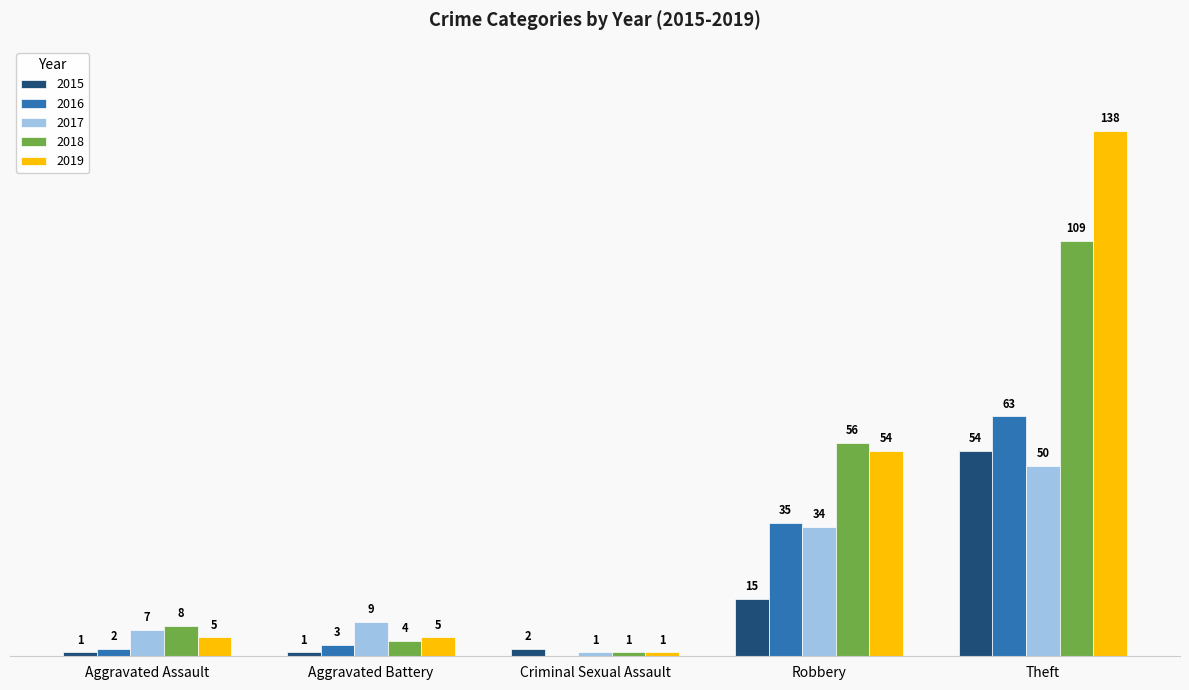

At which label does 2019 reach its peak?

Theft